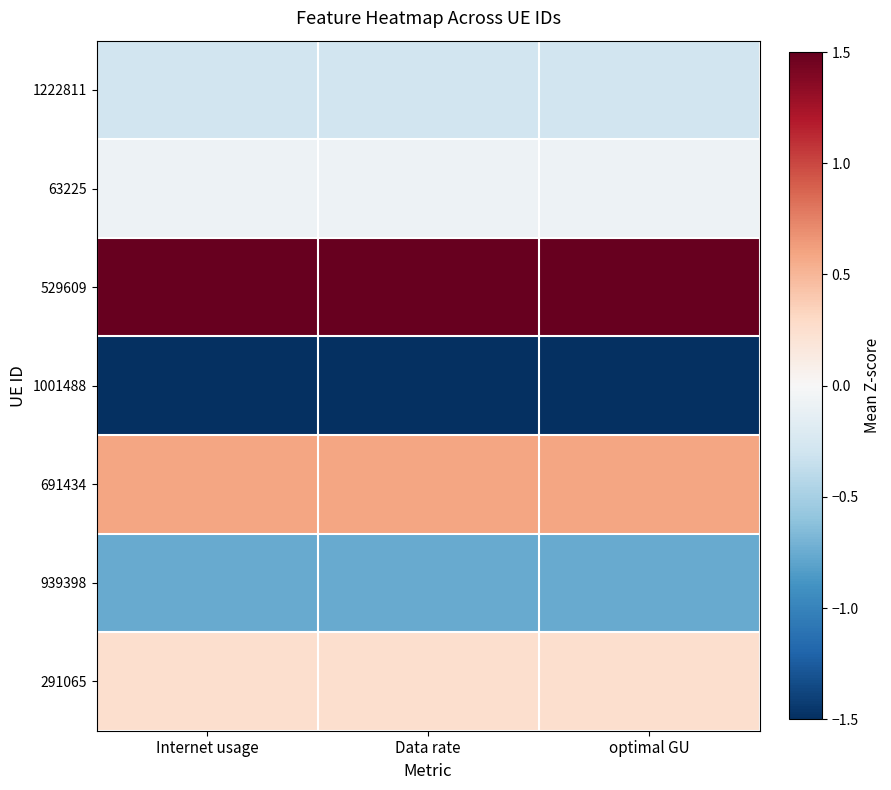

How many categories are shown in the chart?

3